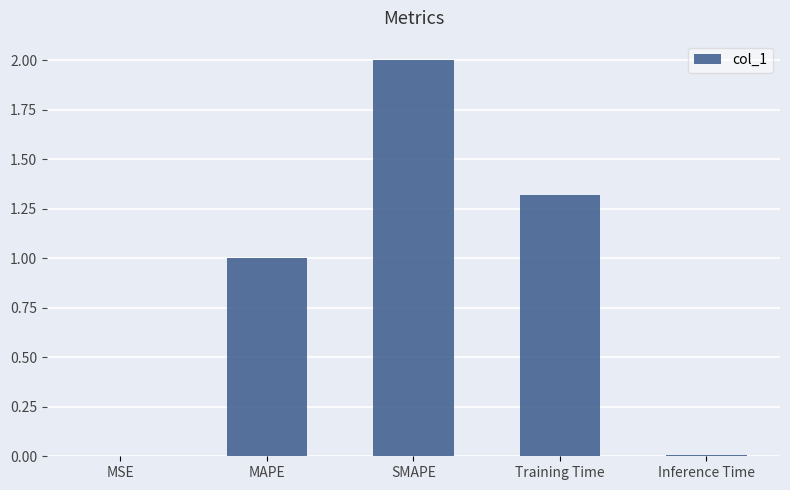

Which label corresponds to the largest value in the chart?

SMAPE